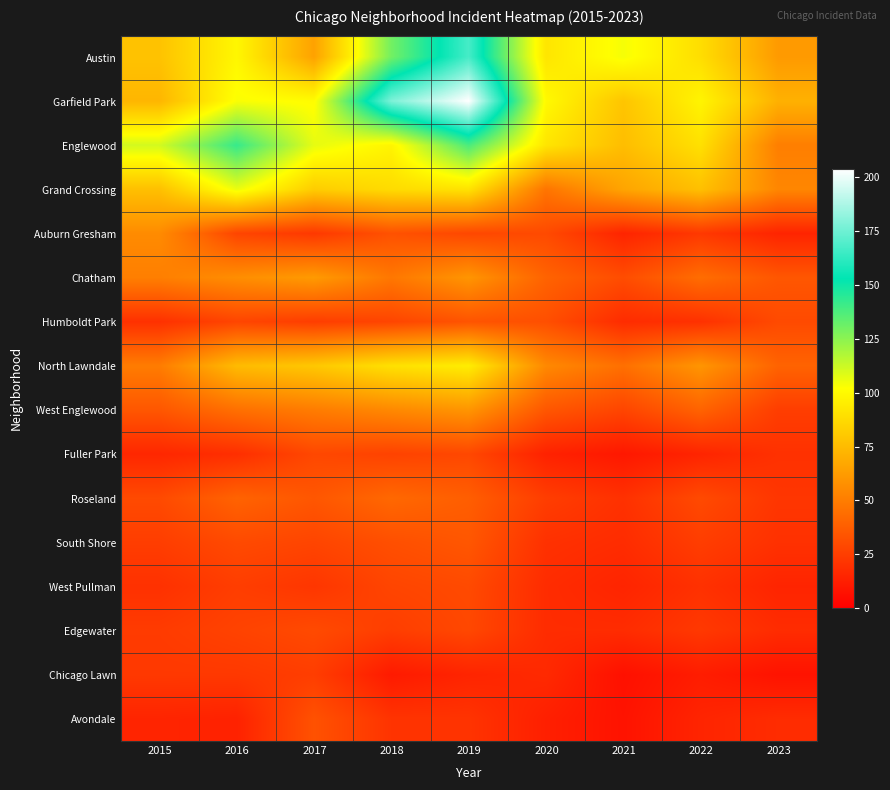

At which category does the chart reach its minimum across all series?

2021